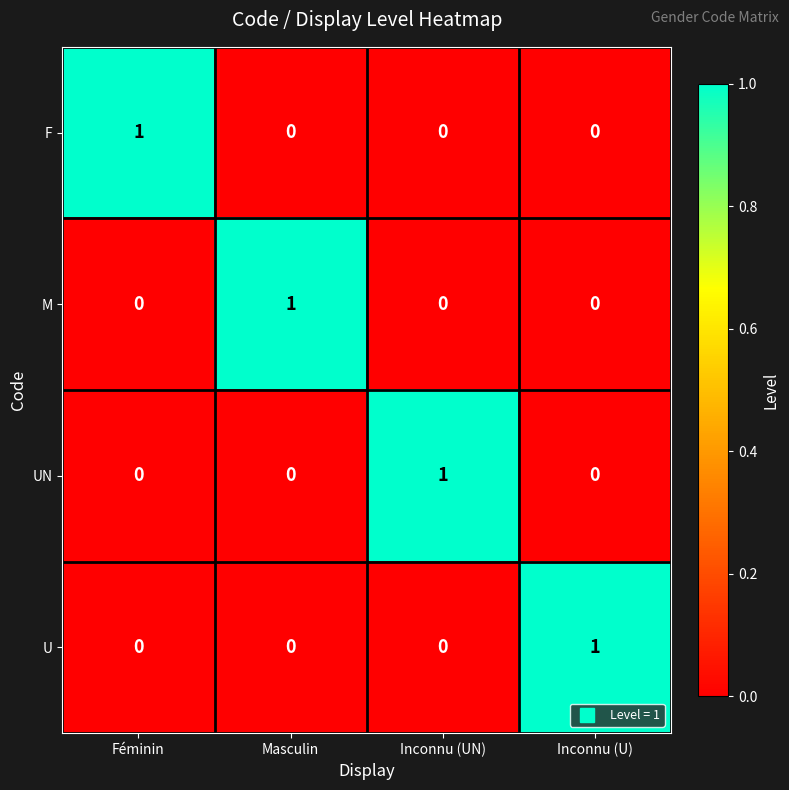

Is it true that UN equals 1 at Inconnu (U)?

False